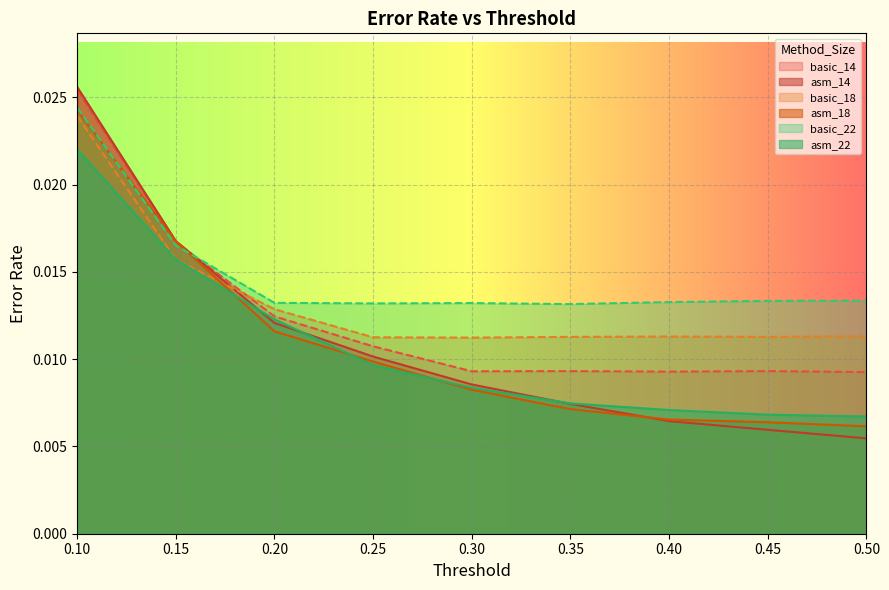

Which series has the largest total across all categories?

basic_22